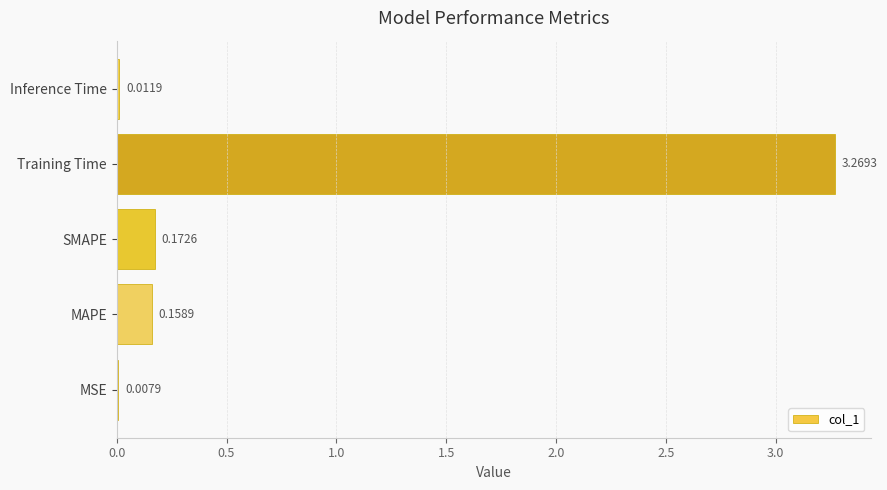

Where is the data nearest to the value 1?

SMAPE